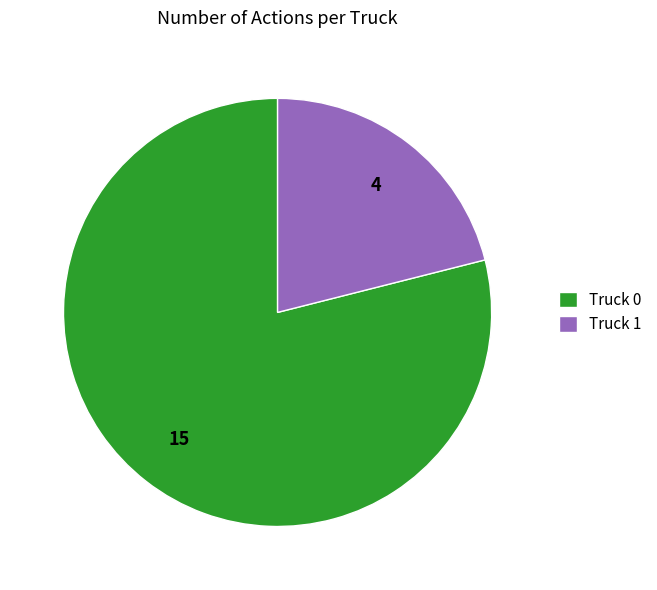

Between Truck 0 and Truck 1, which is larger?

Truck 0